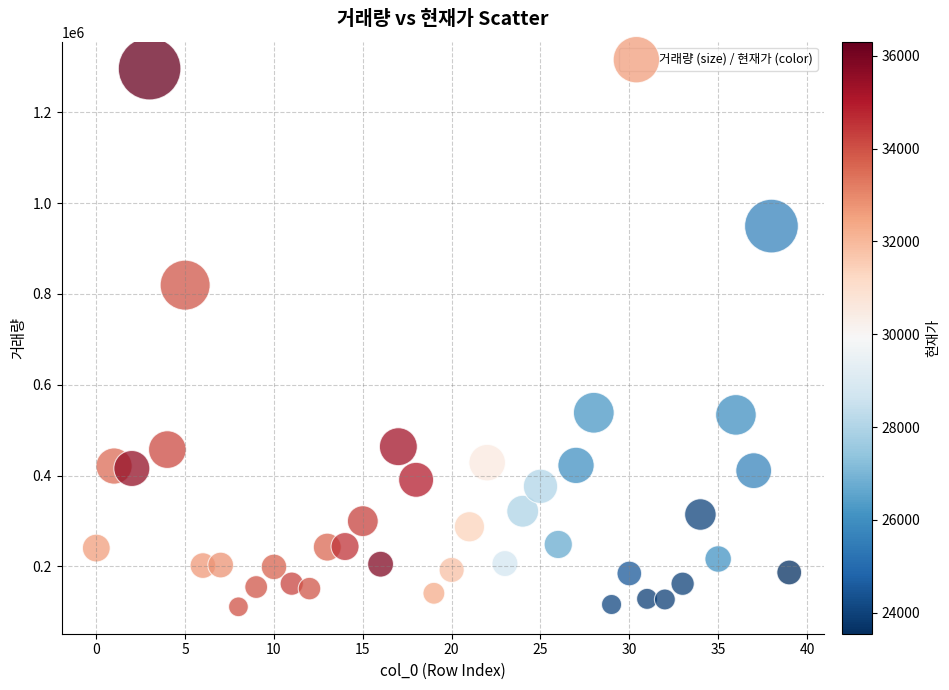

What Y value in the scatter plot is closest to 703686?

819486